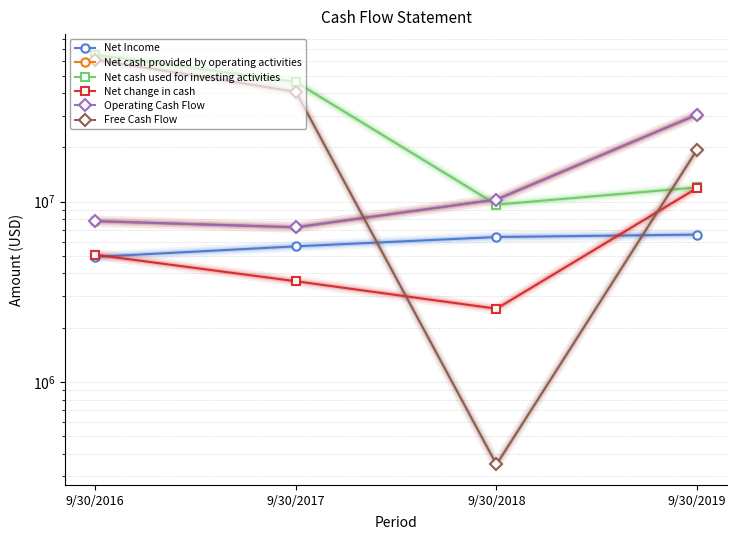

True or false: Net cash used for investing activities has a value of 77242928 at 9/30/2017.

False